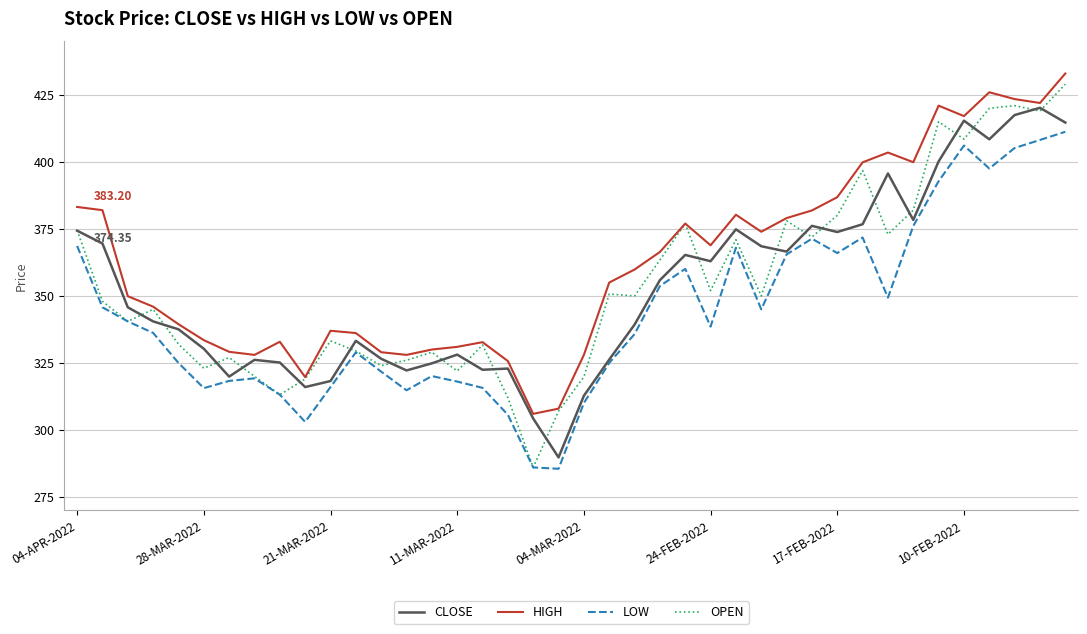

Which series has the largest total across all categories?

HIGH